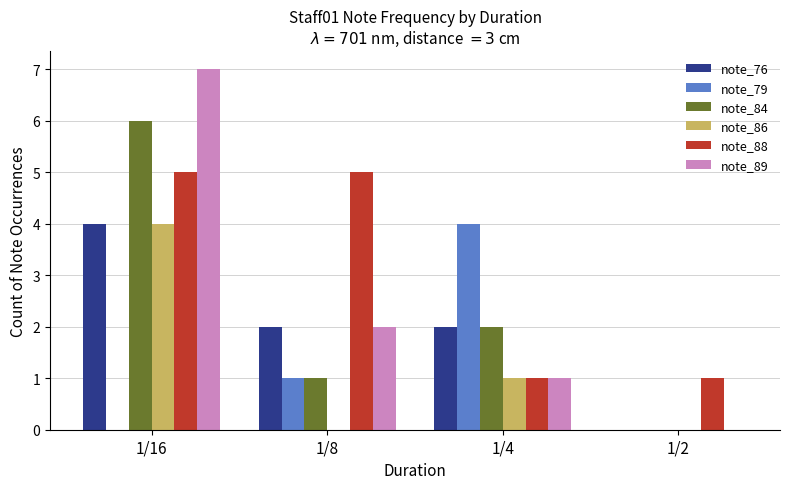

Which category has the highest value in the note_76 series?

1/16